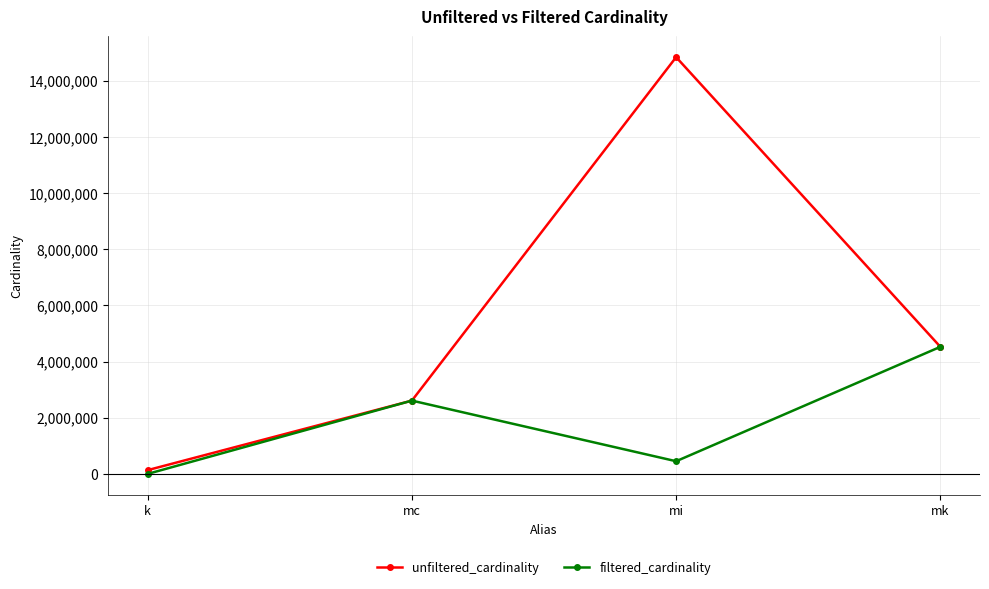

What is the total value across all series at mi?

15286824